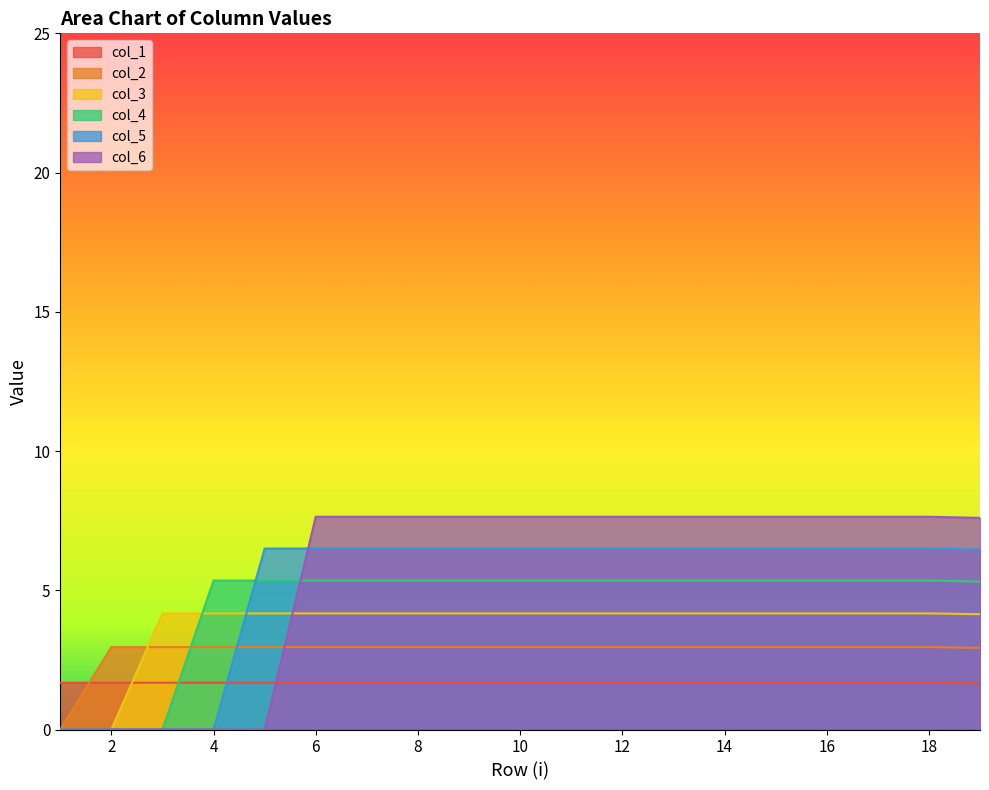

Where is col_6 nearest to the value 3?

1